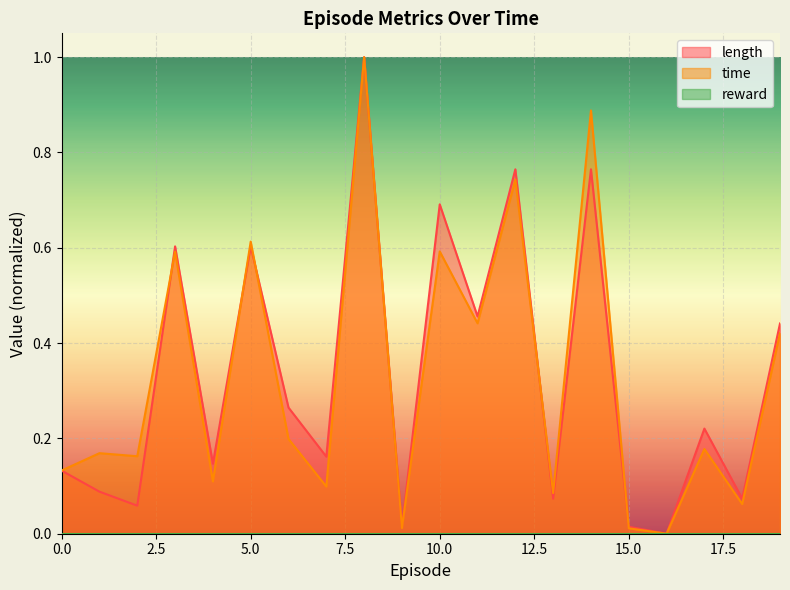

Where is the first local maximum for time?

1